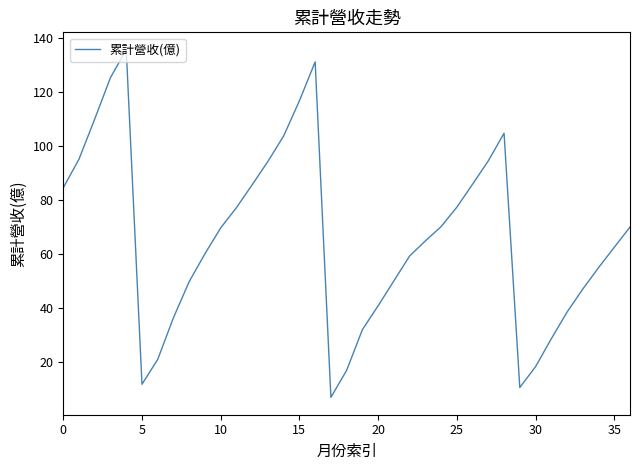

What is the maximum value shown in the chart?

135.7